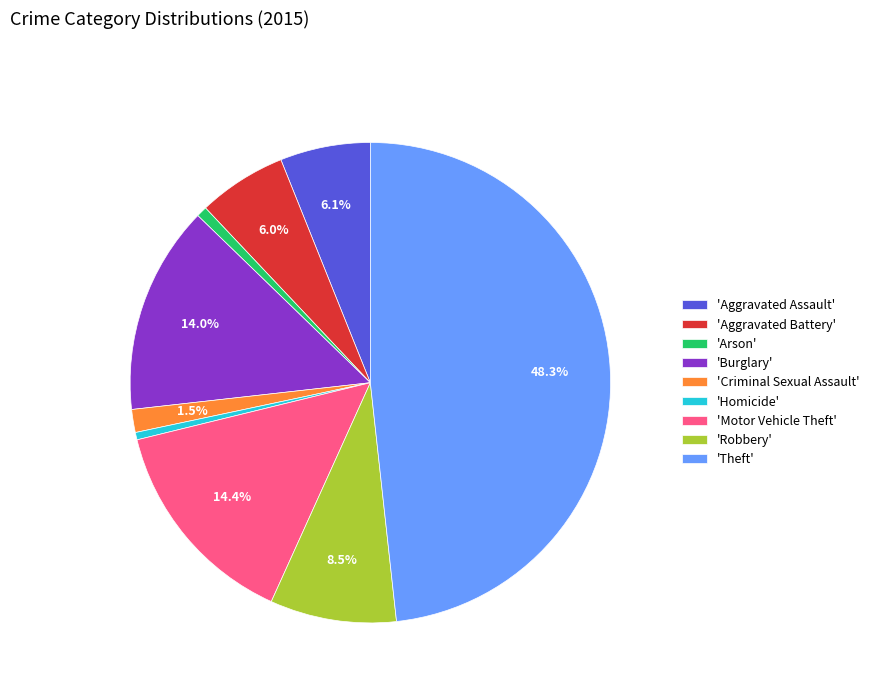

Is there any slice that represents more than half of the pie?

No